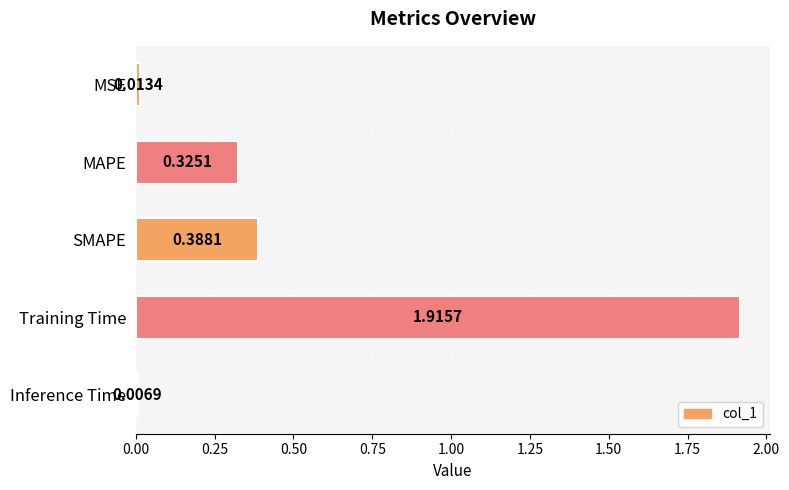

What is the sum of all values?

2.6